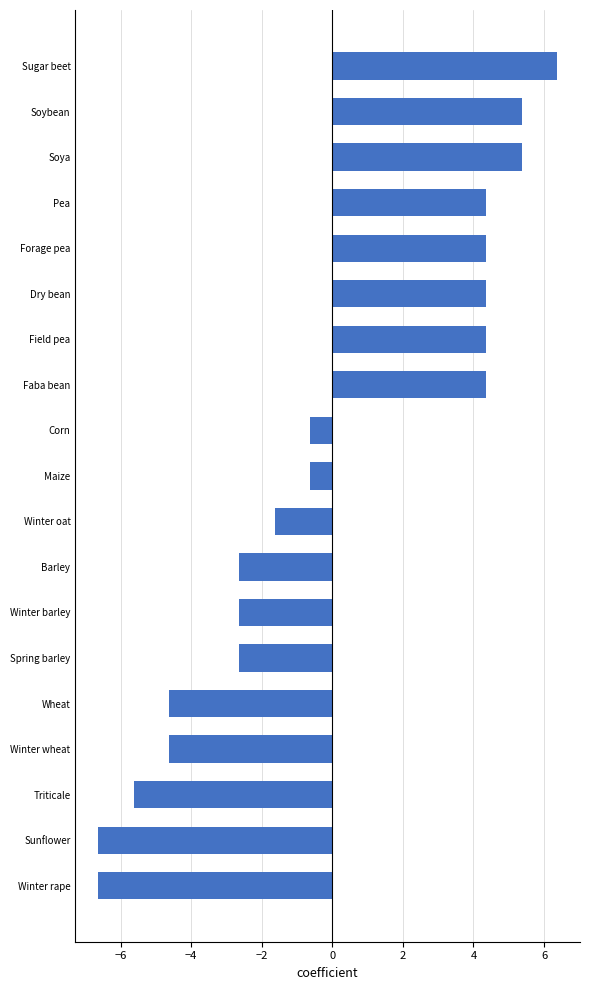

What is the change in value from Winter rape to Pea?

+11.0